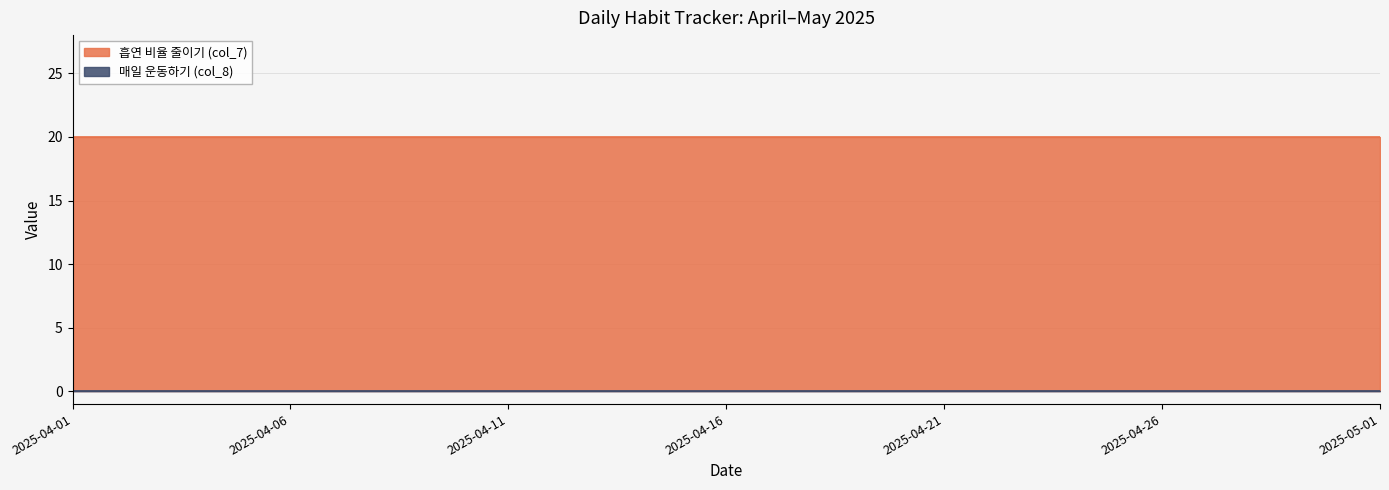

True or false: 흡연 비율 줄이기 (col_7) and 매일 운동하기 (col_8) cross at least once.

False